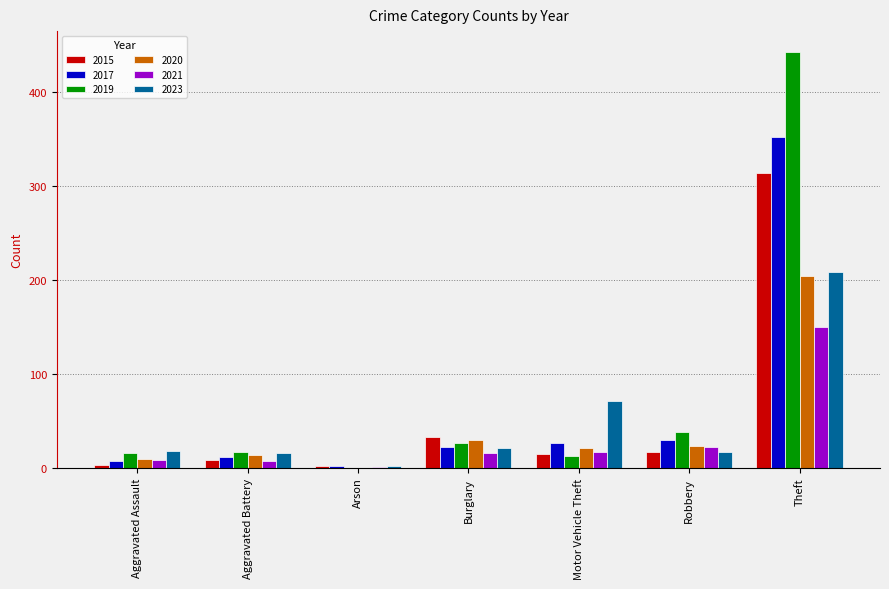

Which series has the widest spread of values?

2019